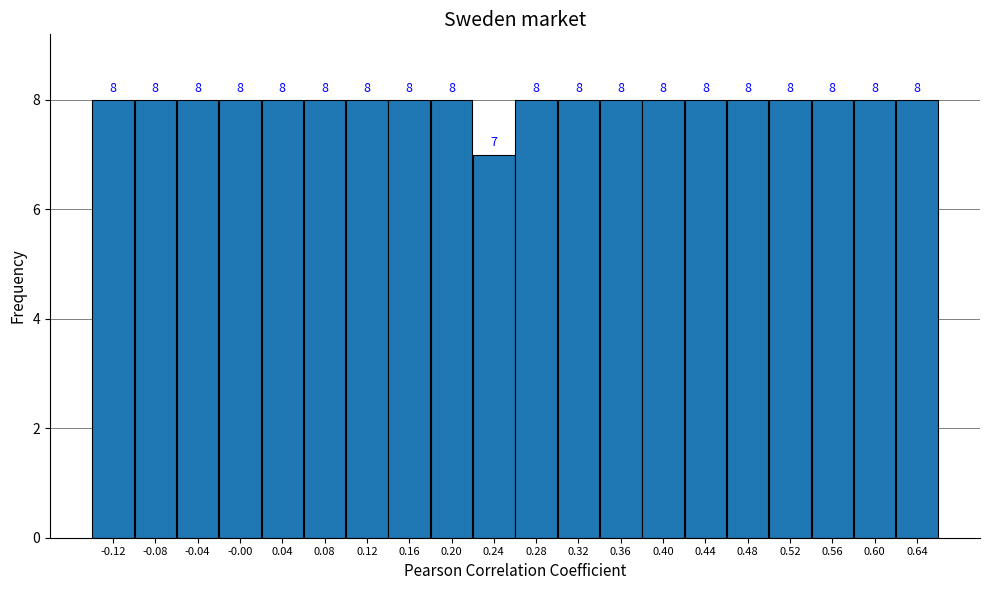

How tall is the bar that spans 0.62 to 0.66 on the x-axis?

8